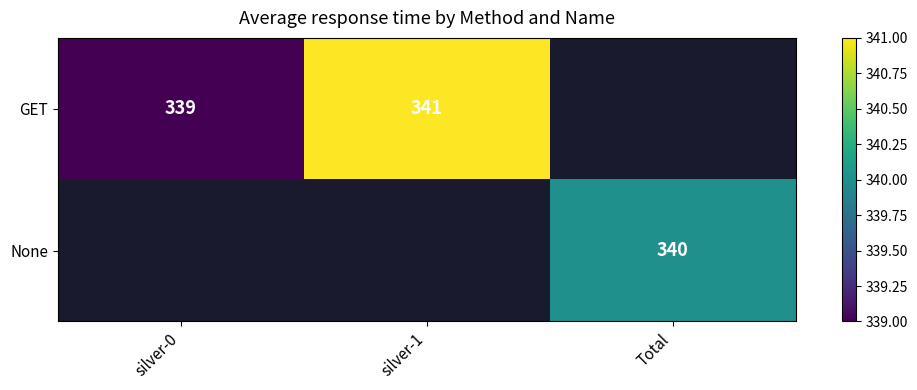

The GET series shows 339 at silver-0. True or false?

True